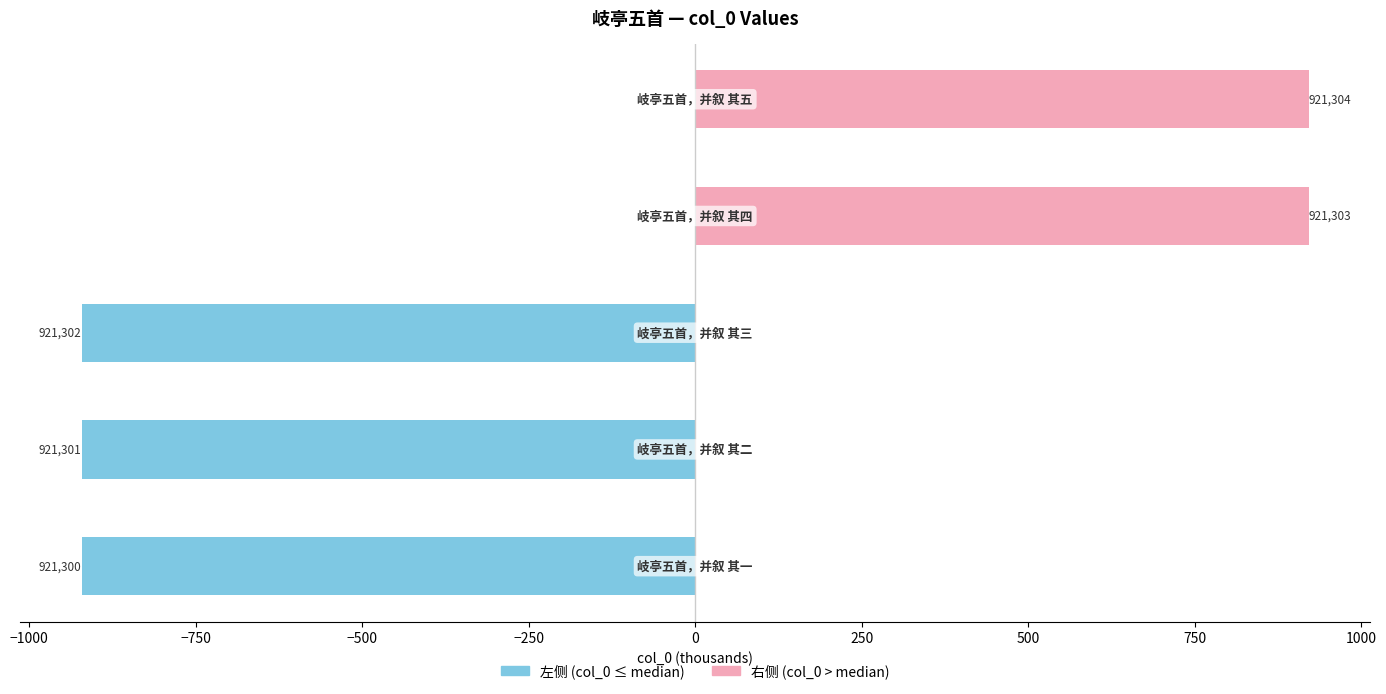

Reading right to left, extract all data points from this chart.

左侧 (col_0 ≤ median): −250=0.0	−500=0.0	−750=-921.3	−1000=-921.3	−1250=-921.3
右侧 (col_0 > median): −250=921.3	−500=921.3	−750=0.0	−1000=0.0	−1250=0.0